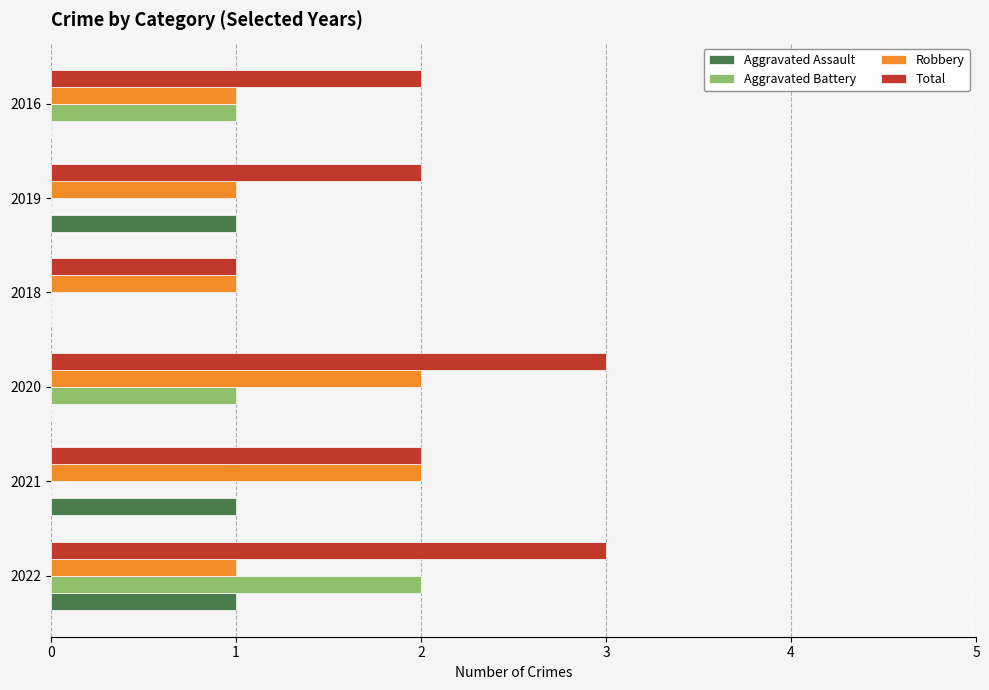

True or false: Aggravated Assault has a value of 1 at 2021.

True